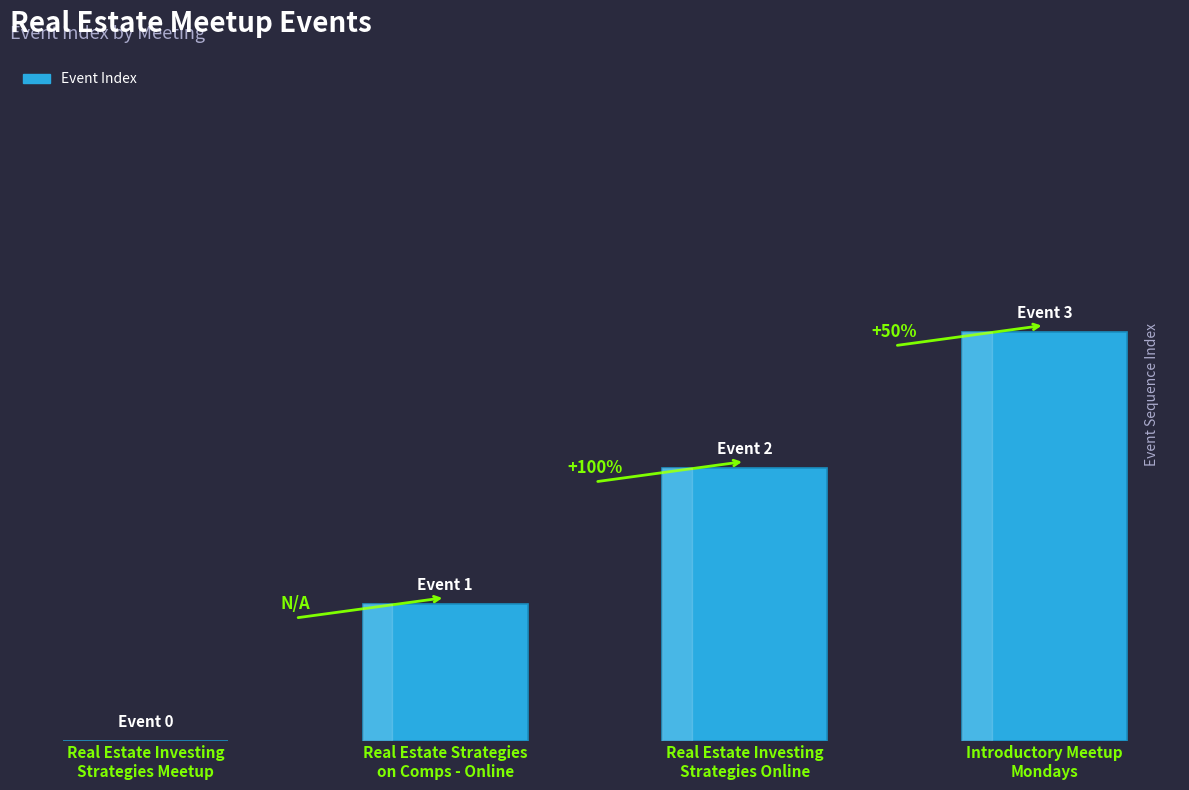

Rank the categories by value from lowest to highest.

Real Estate Investing
Strategies Meetup, Real Estate Strategies
on Comps - Online, Real Estate Investing
Strategies Online, Introductory Meetup
Mondays